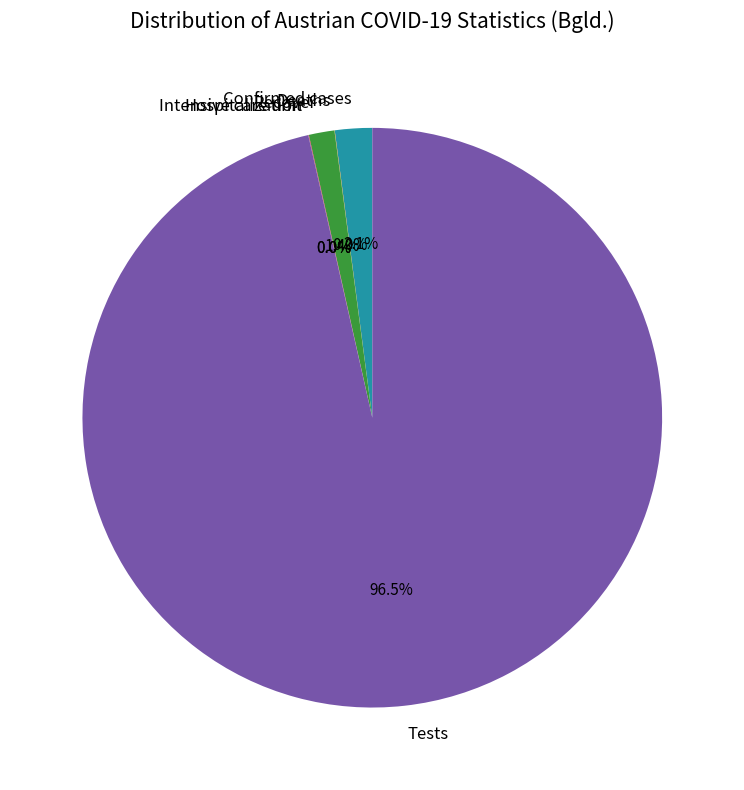

Is there any slice that represents more than half of the pie?

Yes